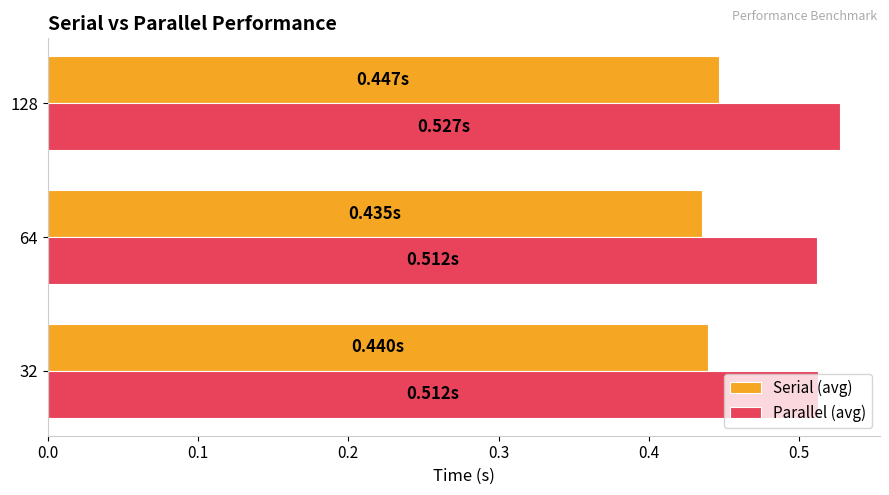

What is the sum of all Serial (avg) values?

1.3